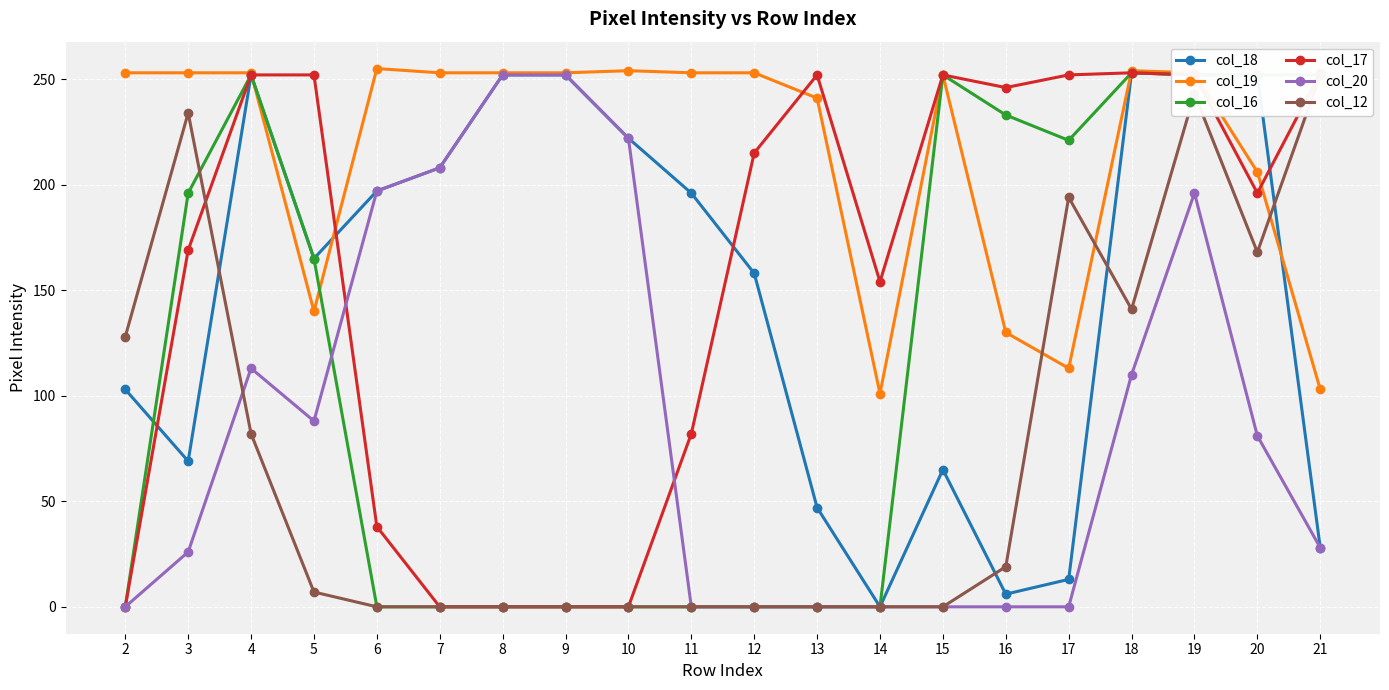

What is the value of the col_19 point at the 1st from the left?

253